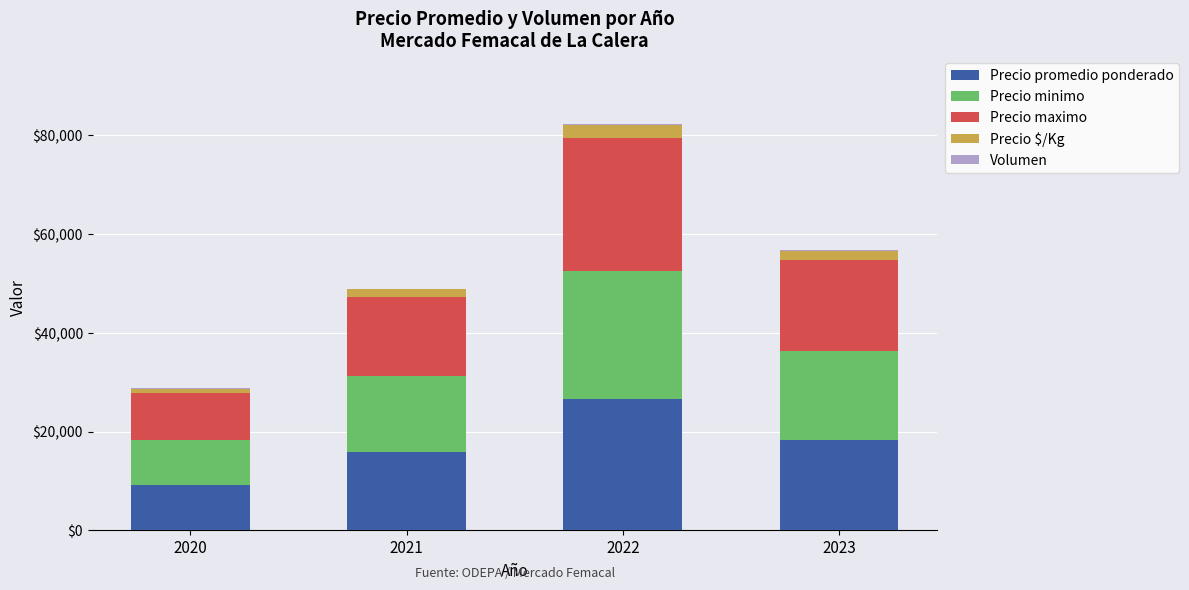

At which category is the sum across all series the highest?

2022